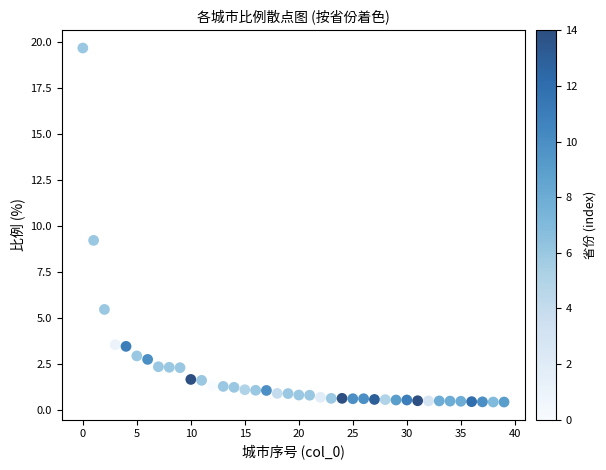

What Y value in the scatter plot is closest to 10?

9.2